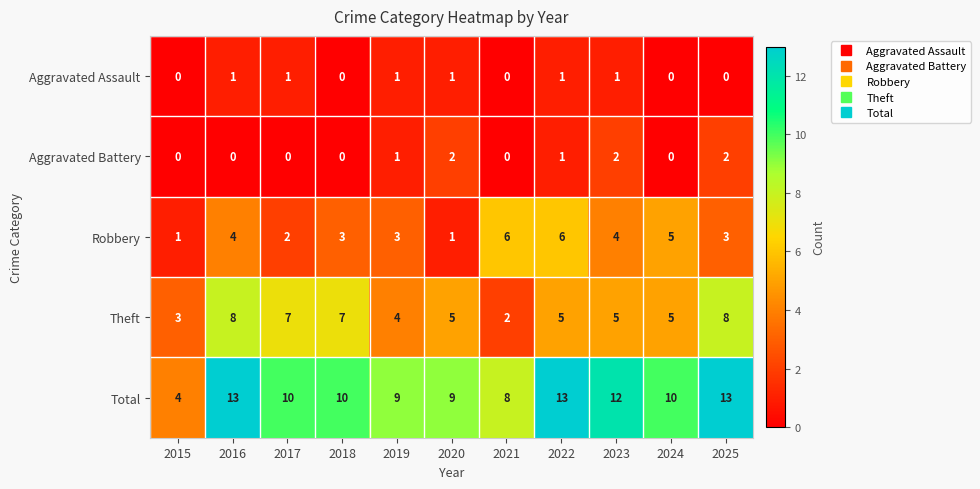

True or false: Total has a value of 12 at 2023.

True